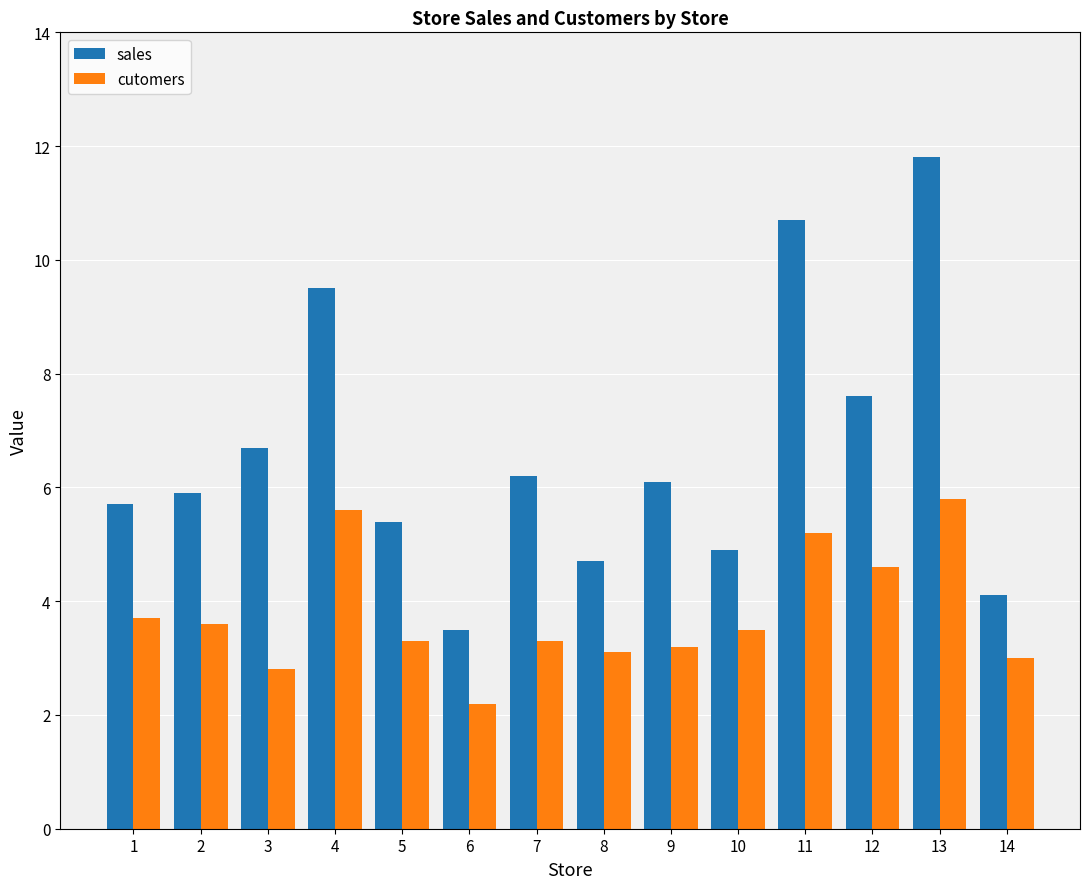

What is the sum of the sales values at 1 and 13?

17.5